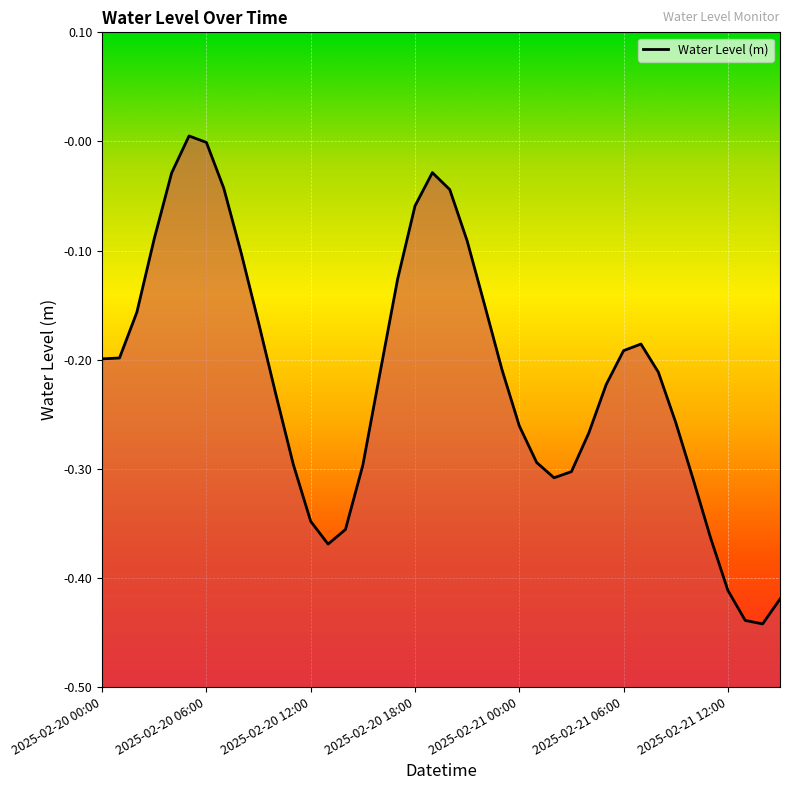

How many data points are less than 0?

39